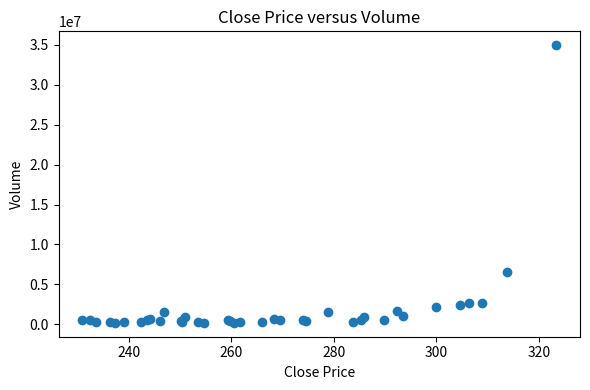

What Y value in the scatter plot is closest to 17570802?

6575414